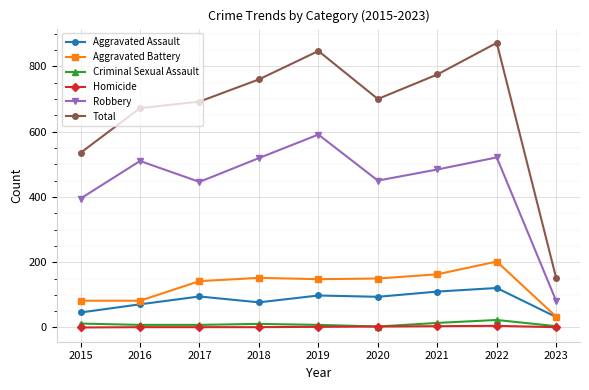

How many series are shown in this chart?

6